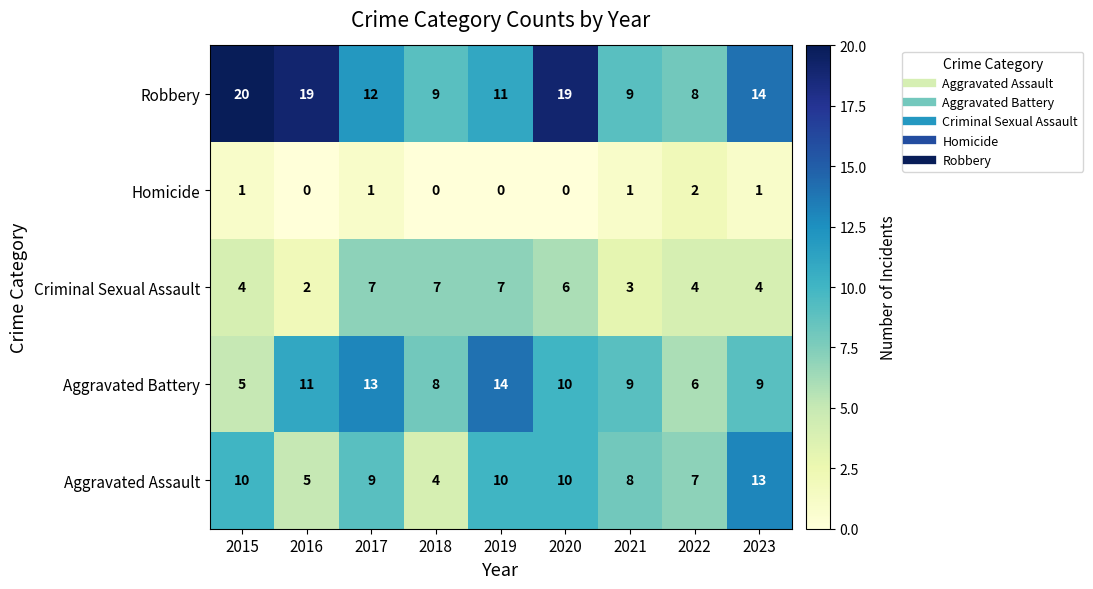

How many categories are shown in the chart?

9